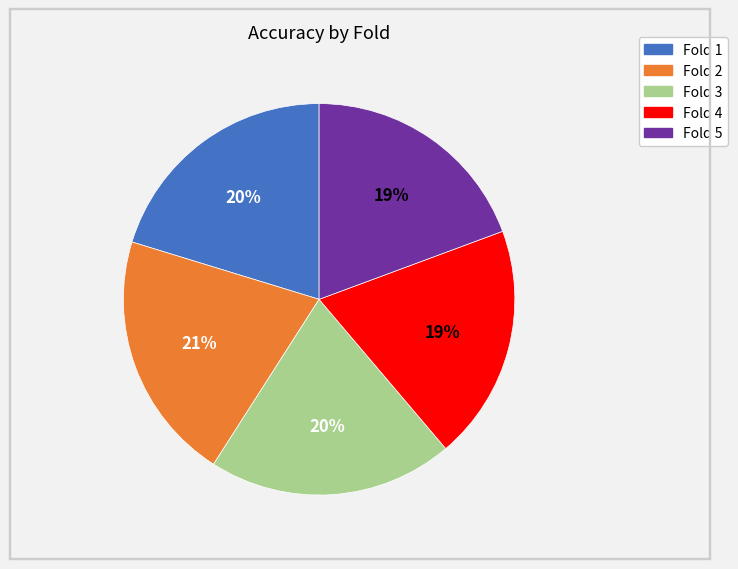

True or false: Fold 2 accounts for 21% of the total.

True